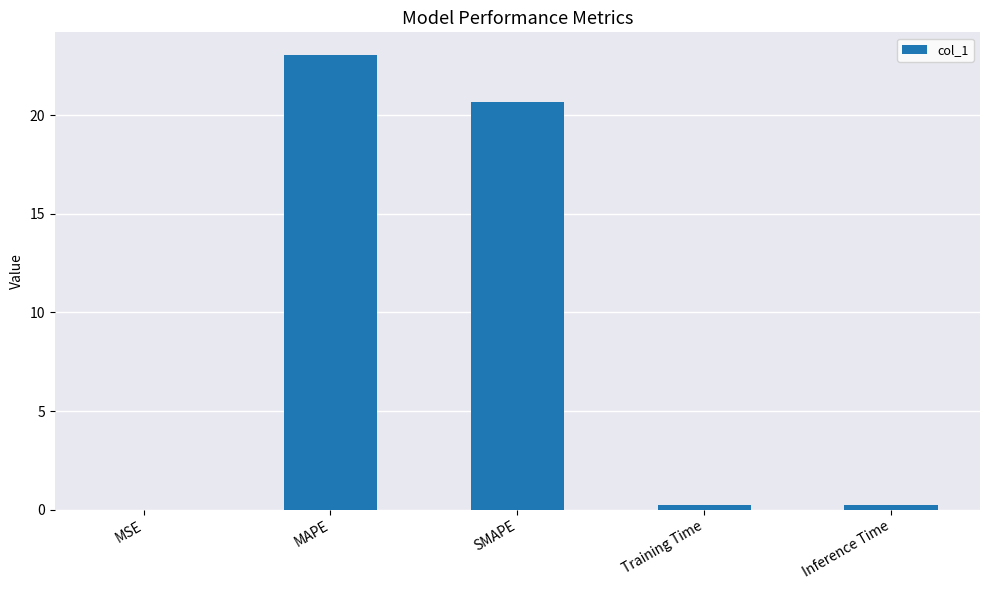

What is the greatest value displayed?

23.0